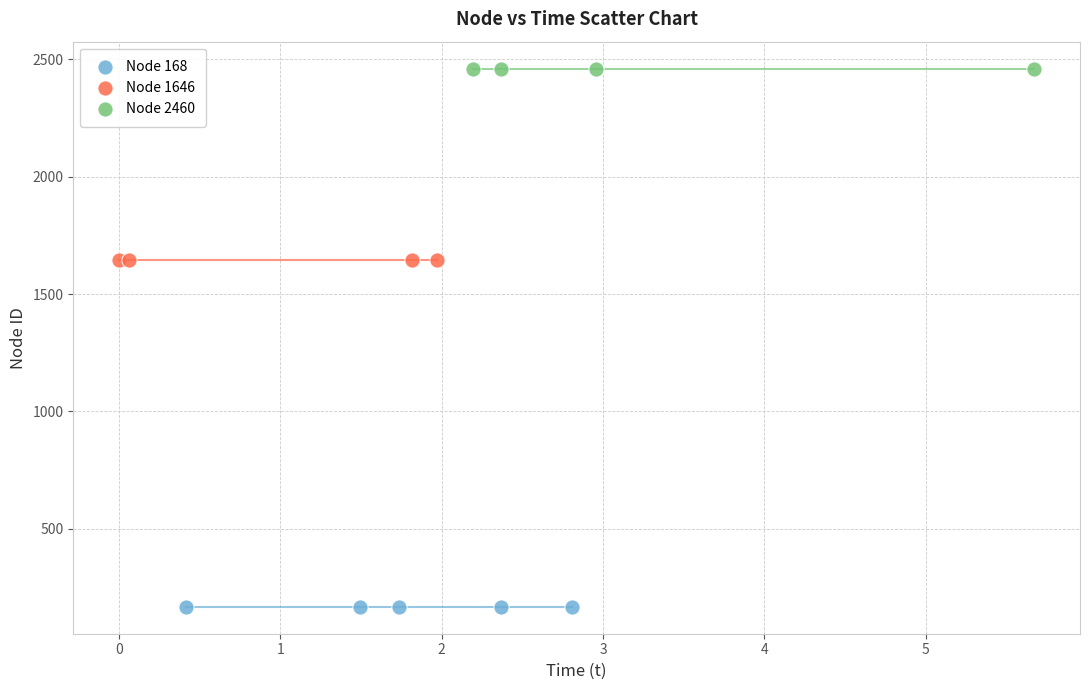

Which series contains the highest Y value?

Node 2460